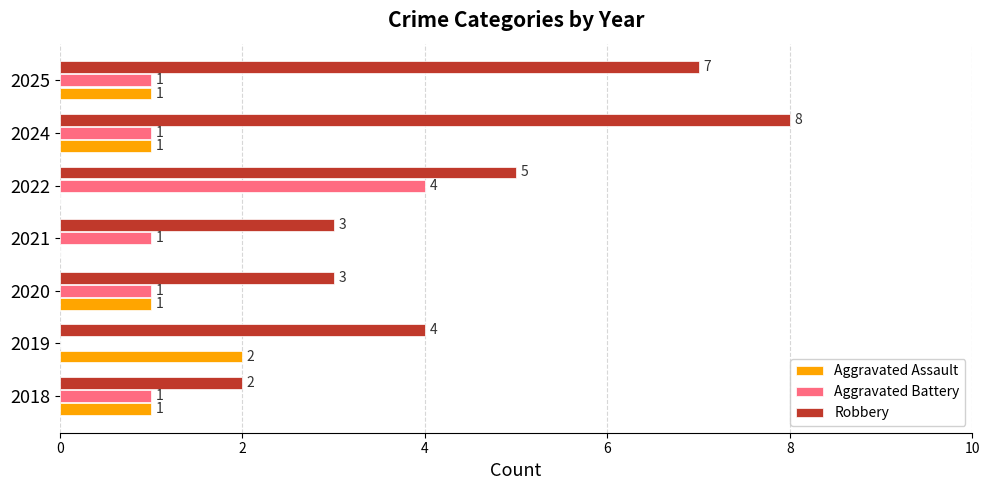

What are all the series names shown in the legend?

Aggravated Assault, Aggravated Battery, Robbery